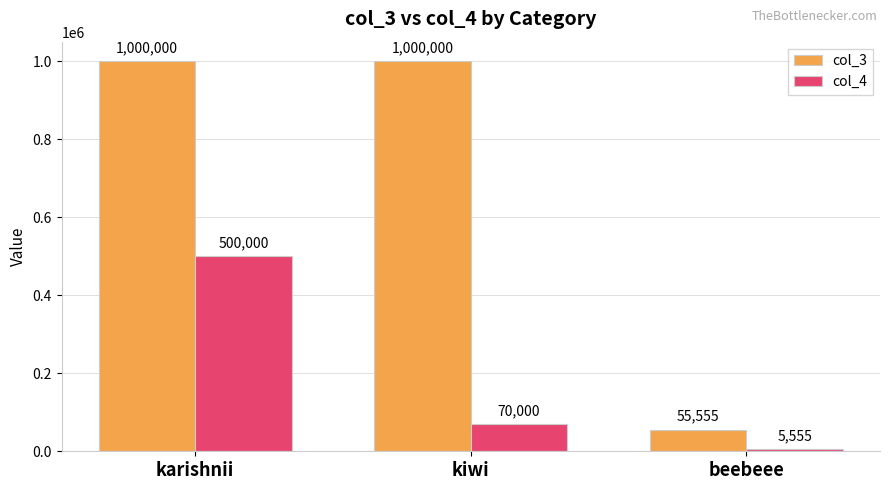

What are all the series names shown in the legend?

col_3, col_4